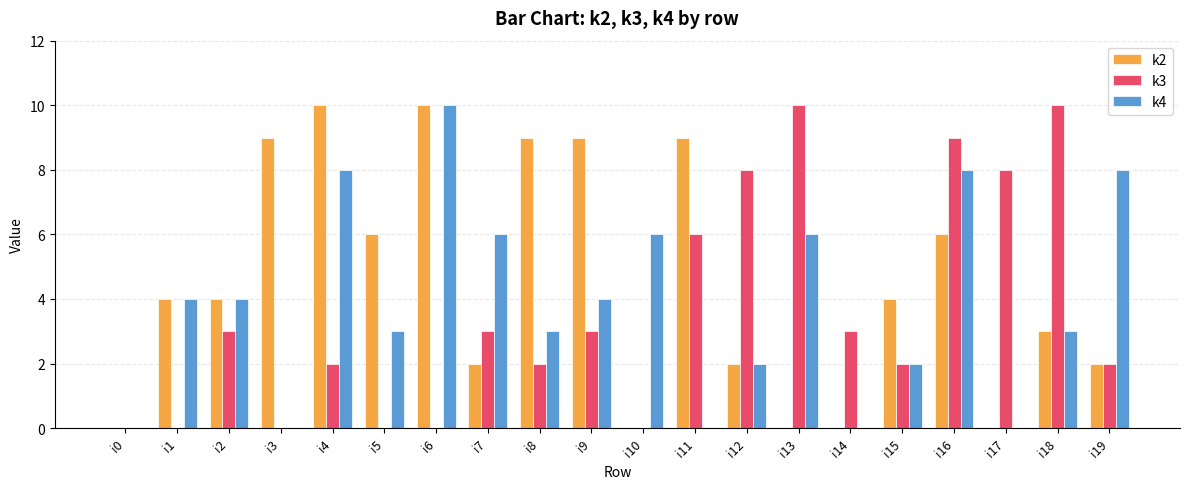

How many data points does each series have?

20